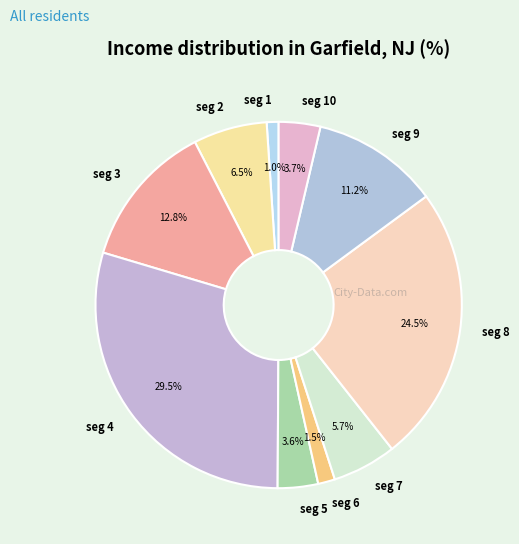

Which category has the biggest portion of the pie?

seg 4